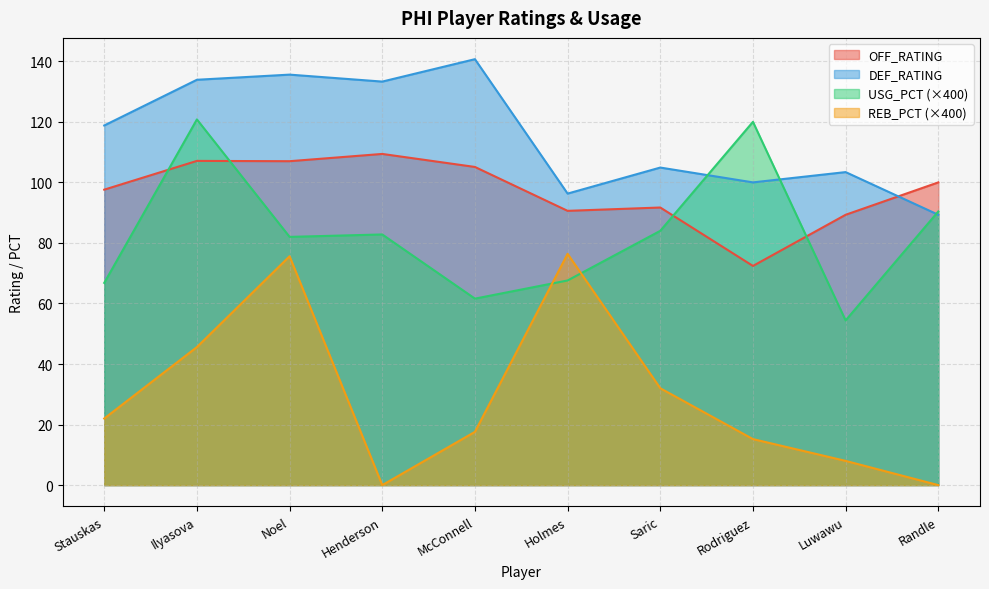

Which series ends up on top after the final intersection of USG_PCT and REB_PCT?

USG_PCT